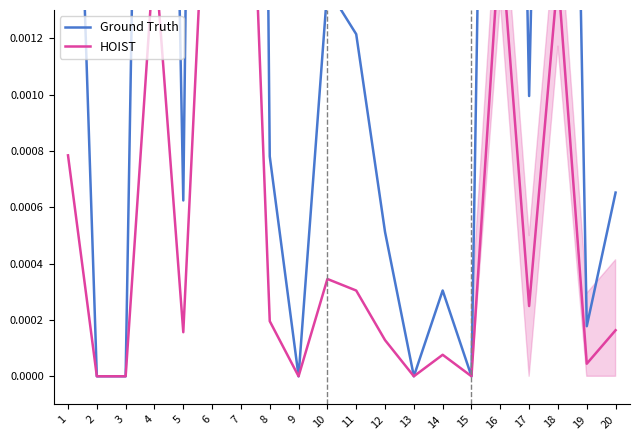

At which category does HOIST reach its first local valley?

5